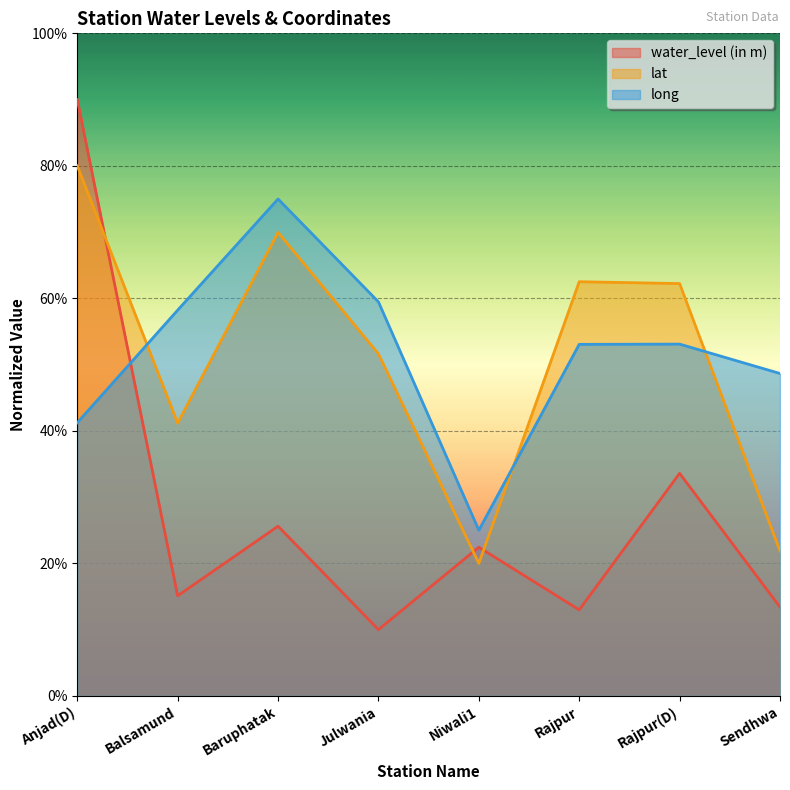

What is the difference between the second highest and second lowest values in the long series?

18.2